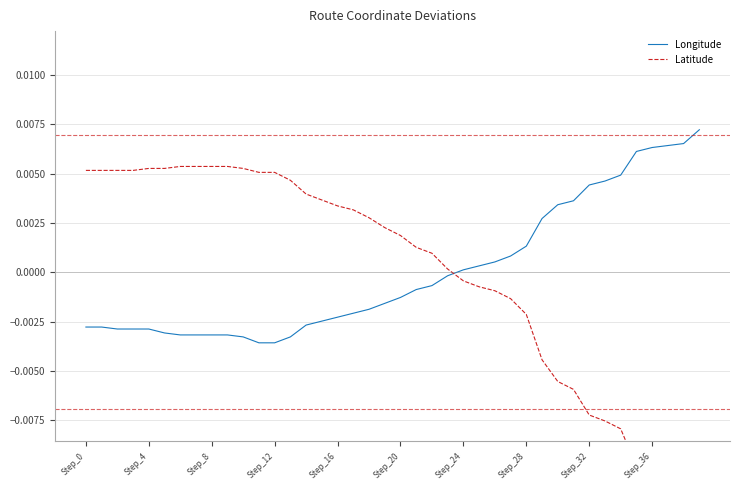

What position from the left is Step_12?

4